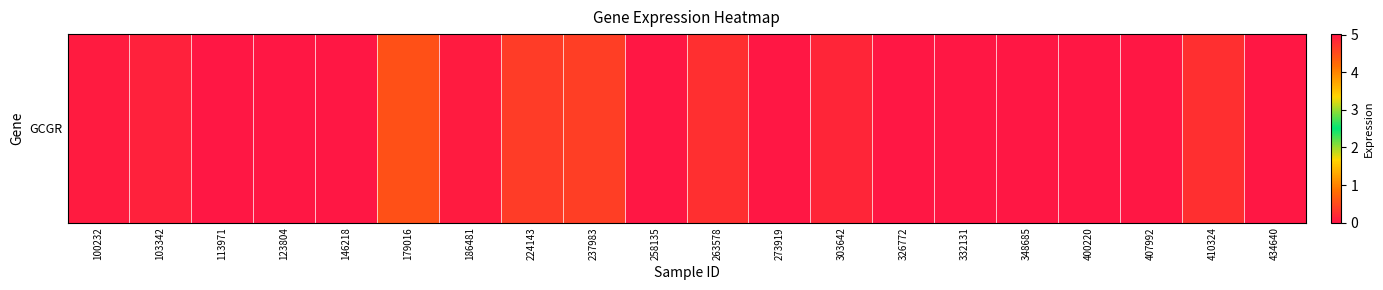

Rank the categories by value from lowest to highest.

113971, 123804, 146218, 258135, 273919, 326772, 332131, 348685, 400220, 407992, 434640, 100232, 186481, 103342, 303642, 263578, 410324, 224143, 237983, 179016